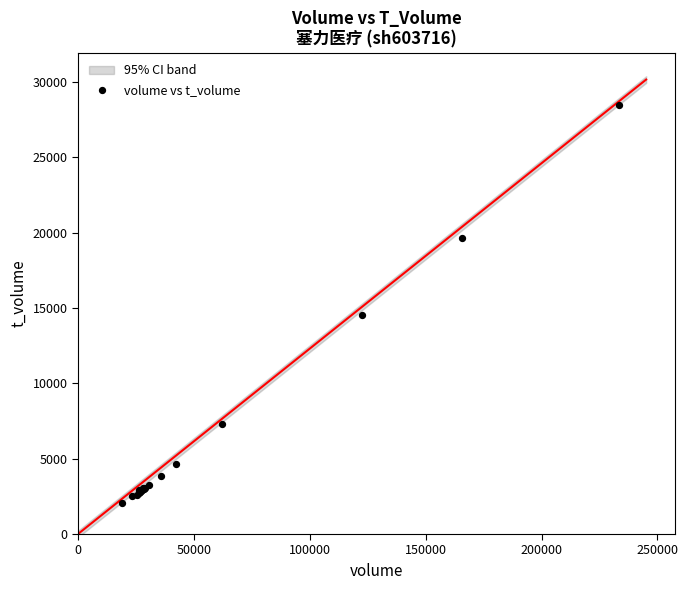

What Y value in the scatter plot is closest to 15257?

14563